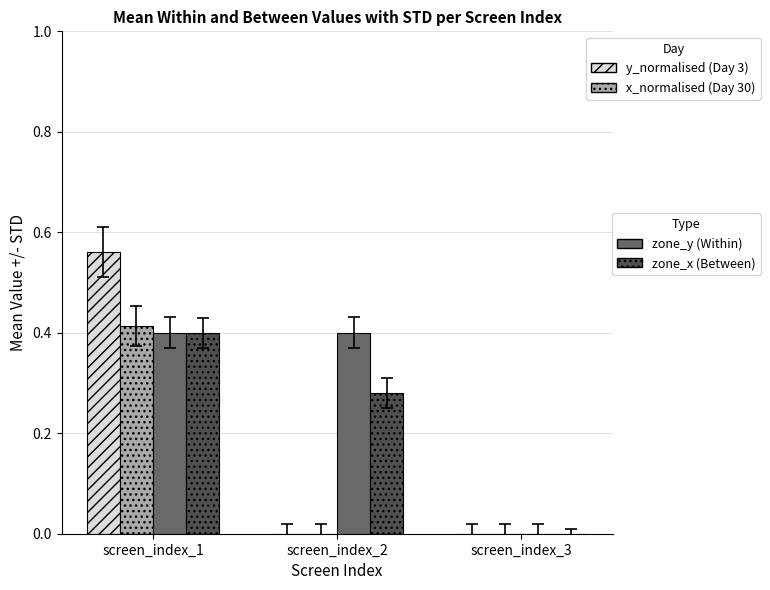

Which label corresponds to the largest value in the chart?

screen_index_1